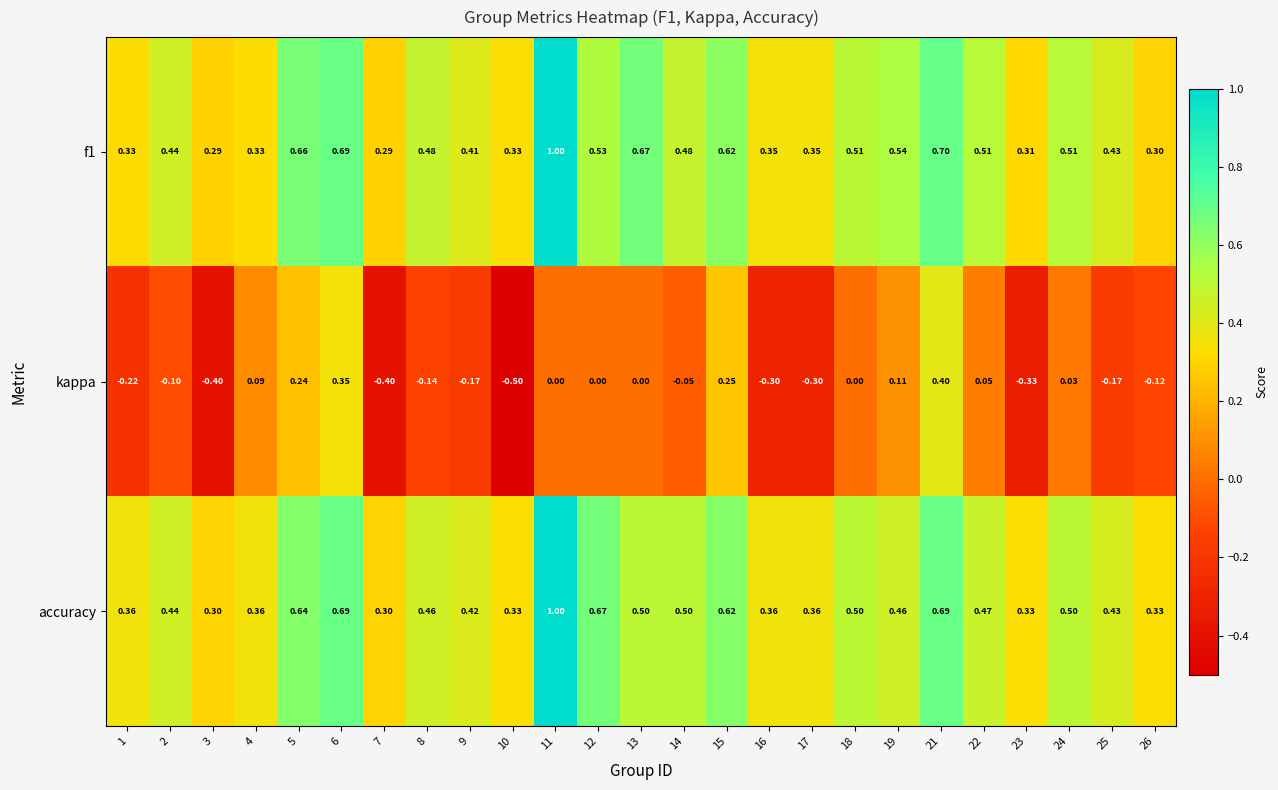

Which series has the largest range (max minus min)?

kappa